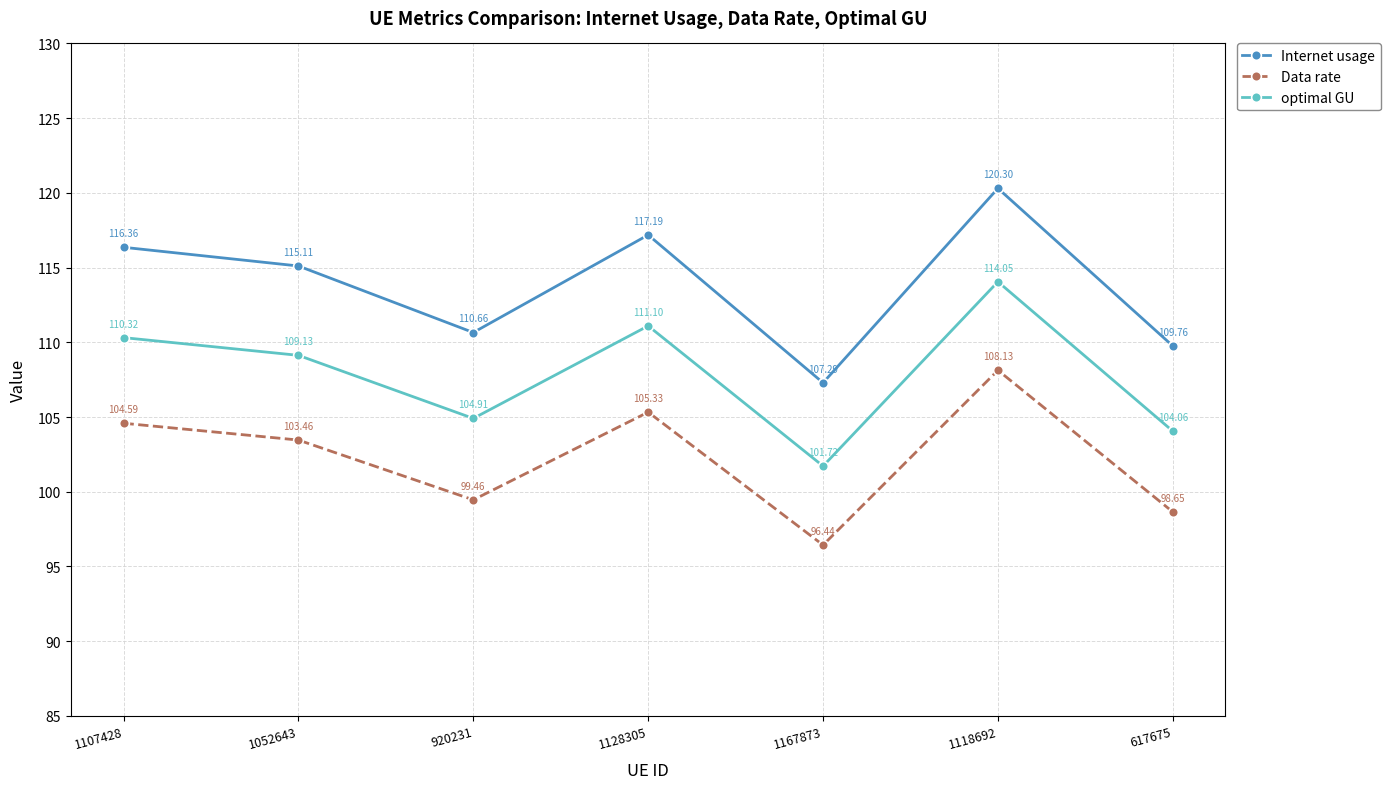

How many data points in Internet usage are above 115?

4